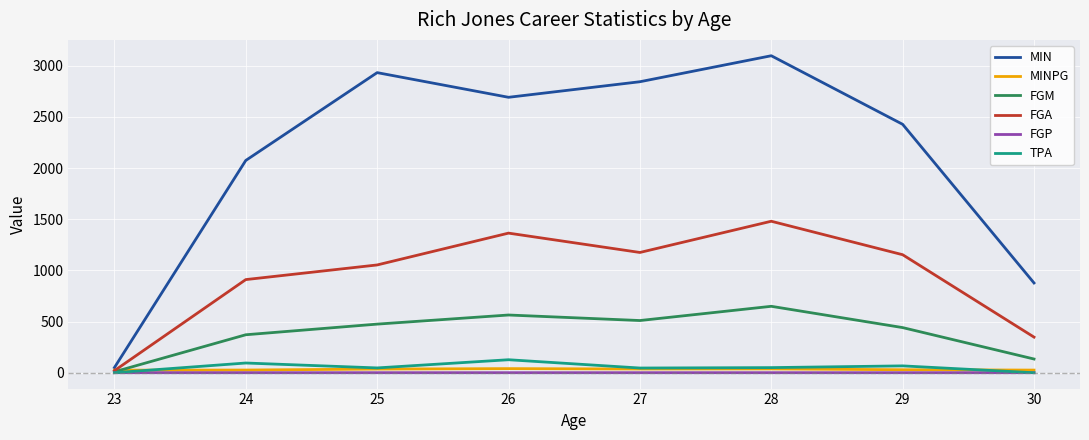

How many values in the TPA series are below 50?

4